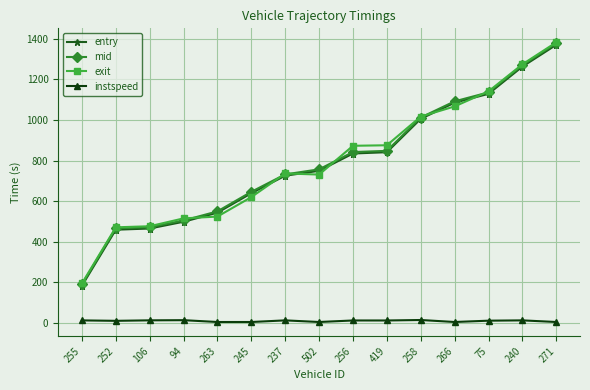

What is the lowest value of the mid series?

190.2